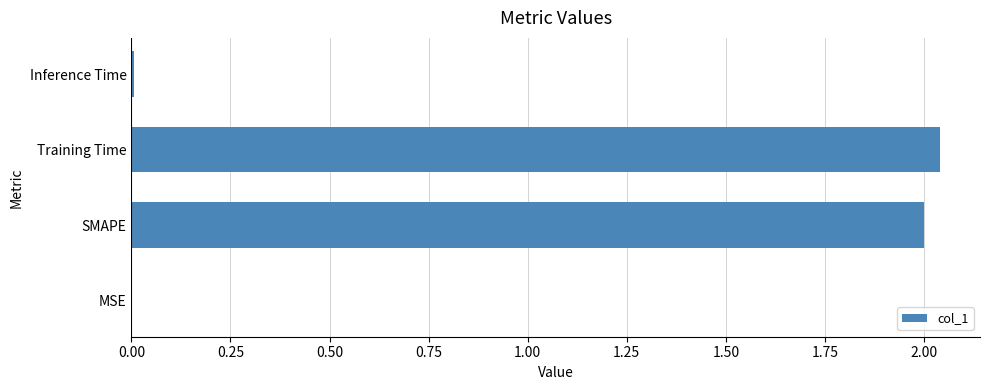

Between MSE and SMAPE, which is larger?

SMAPE